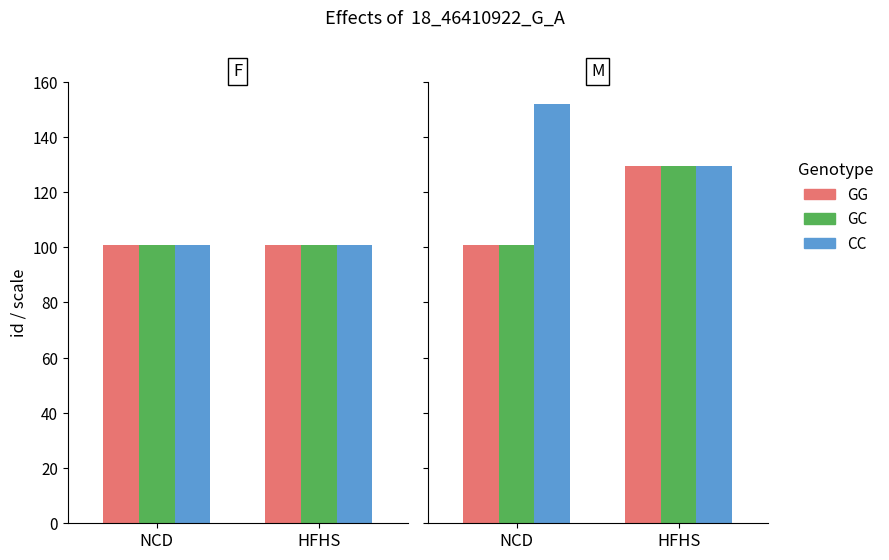

What is the difference between the GC values at NCD and HFHS?

28.8